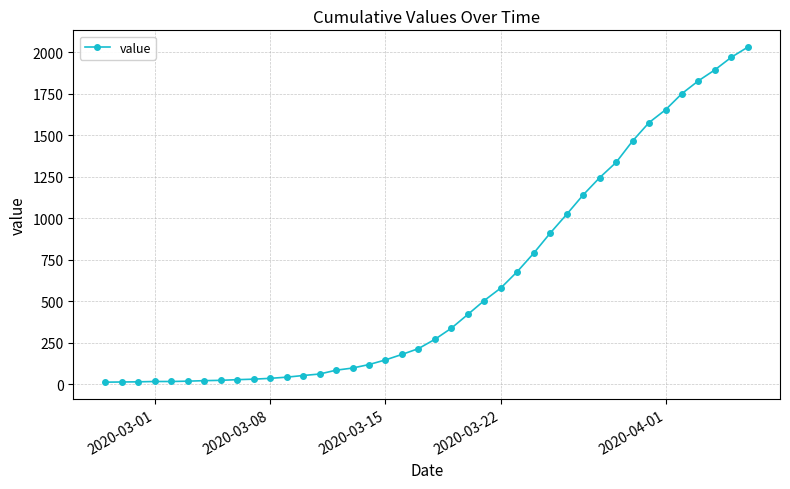

What is the maximum value shown in the chart?

2032